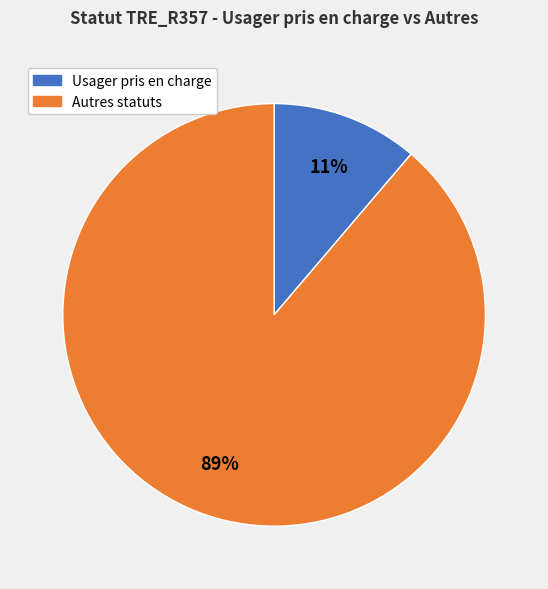

To the nearest percent, what is the difference between the largest and smallest slice percentages?

78%